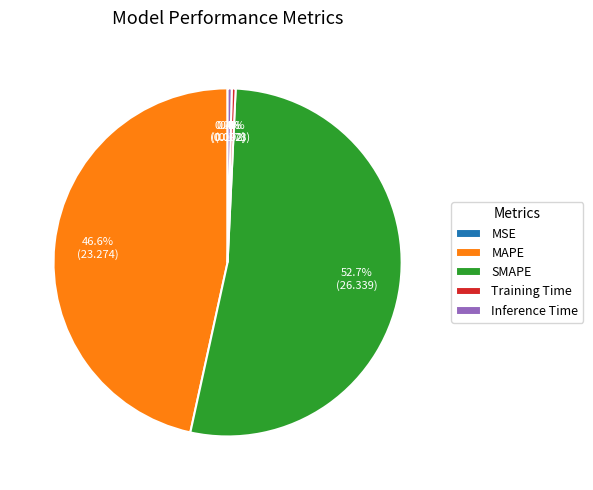

Is it true that Training Time is 0% of the pie?

True